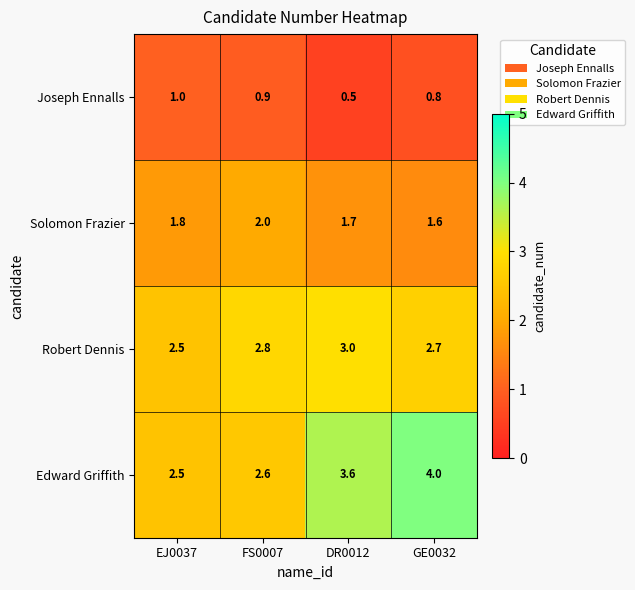

Which series has the largest range (max minus min)?

row_3